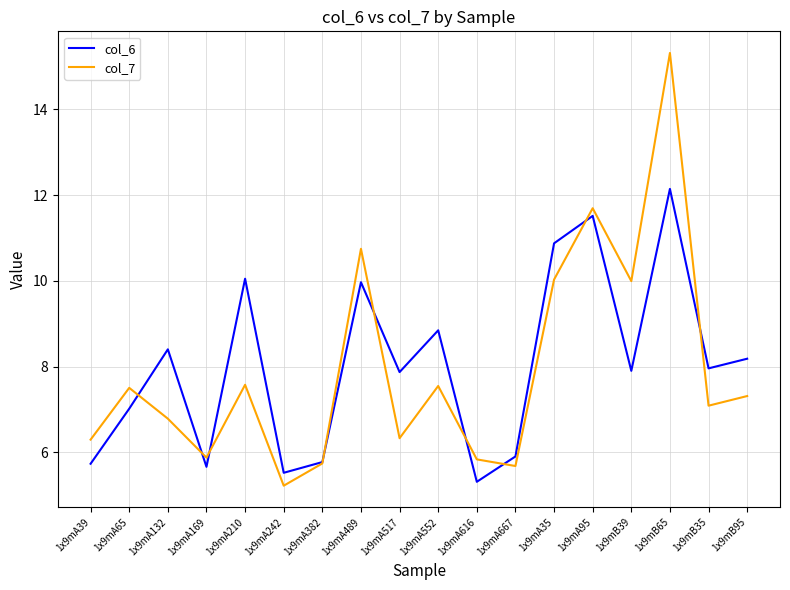

How many distinct data groups are displayed?

2